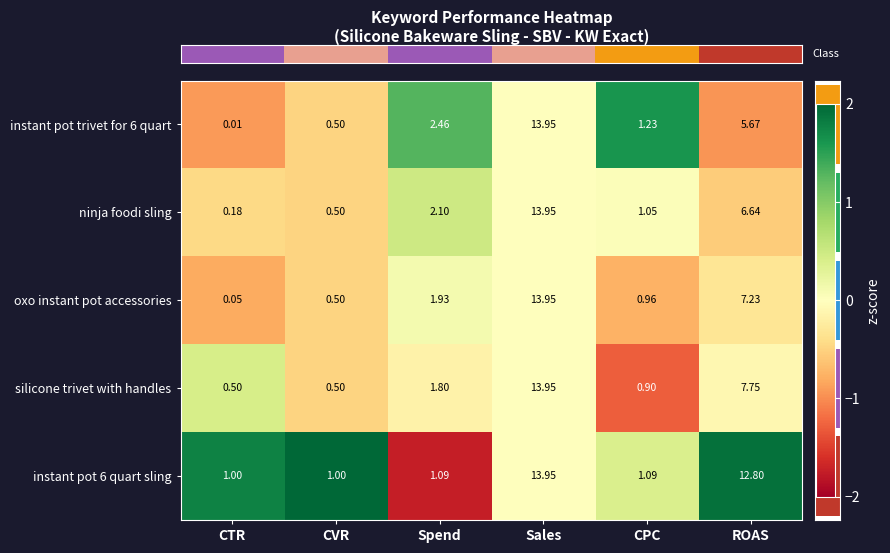

How many categories are shown in the chart?

6